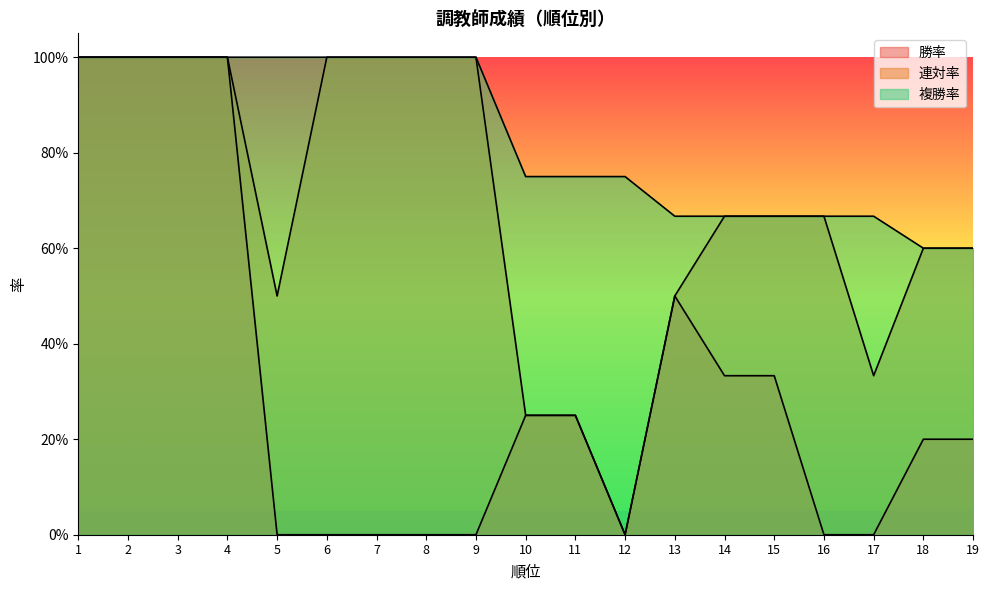

True or false: 複勝率 and 勝率 cross at least once.

False